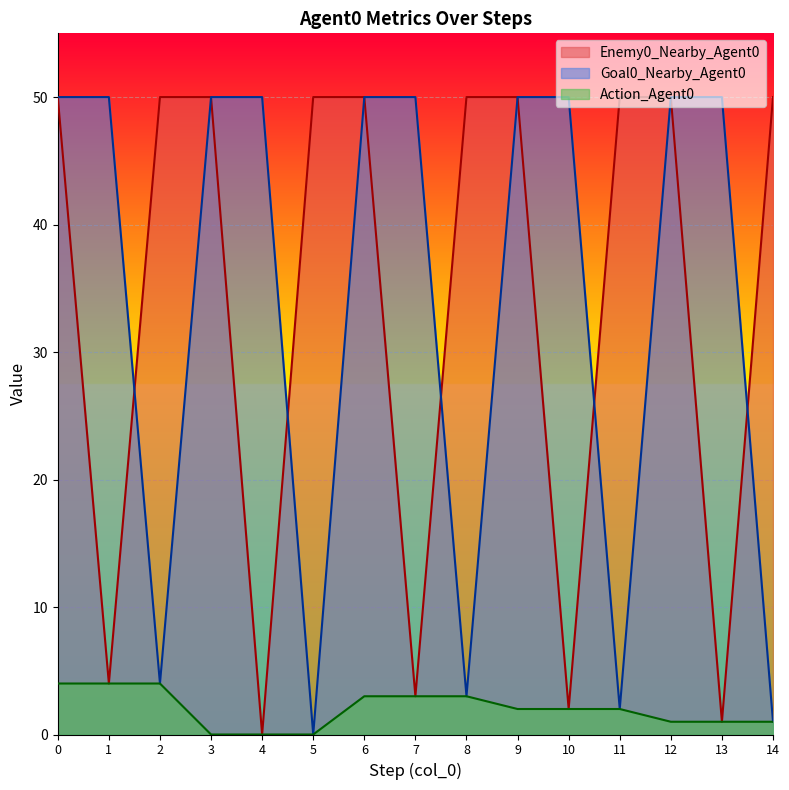

What is the spread (max minus min) of values at 3?

50